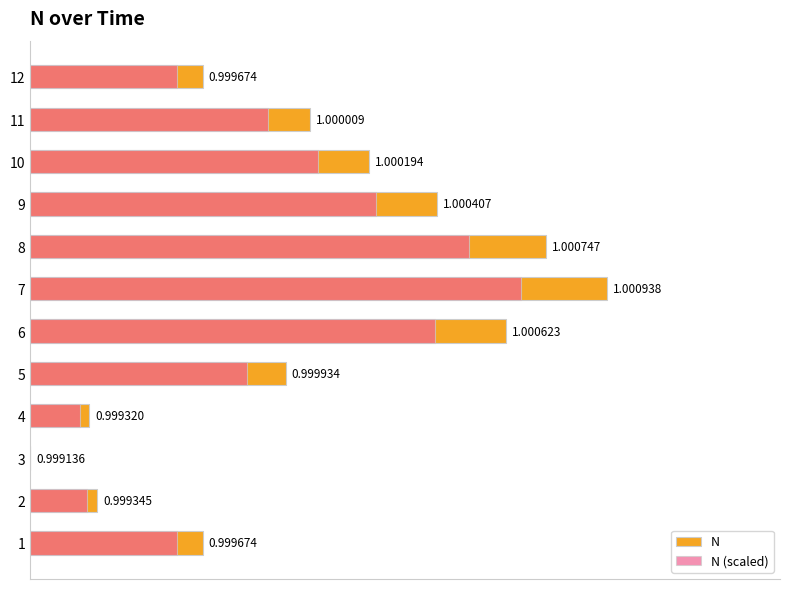

How many bars are there in each group?

2